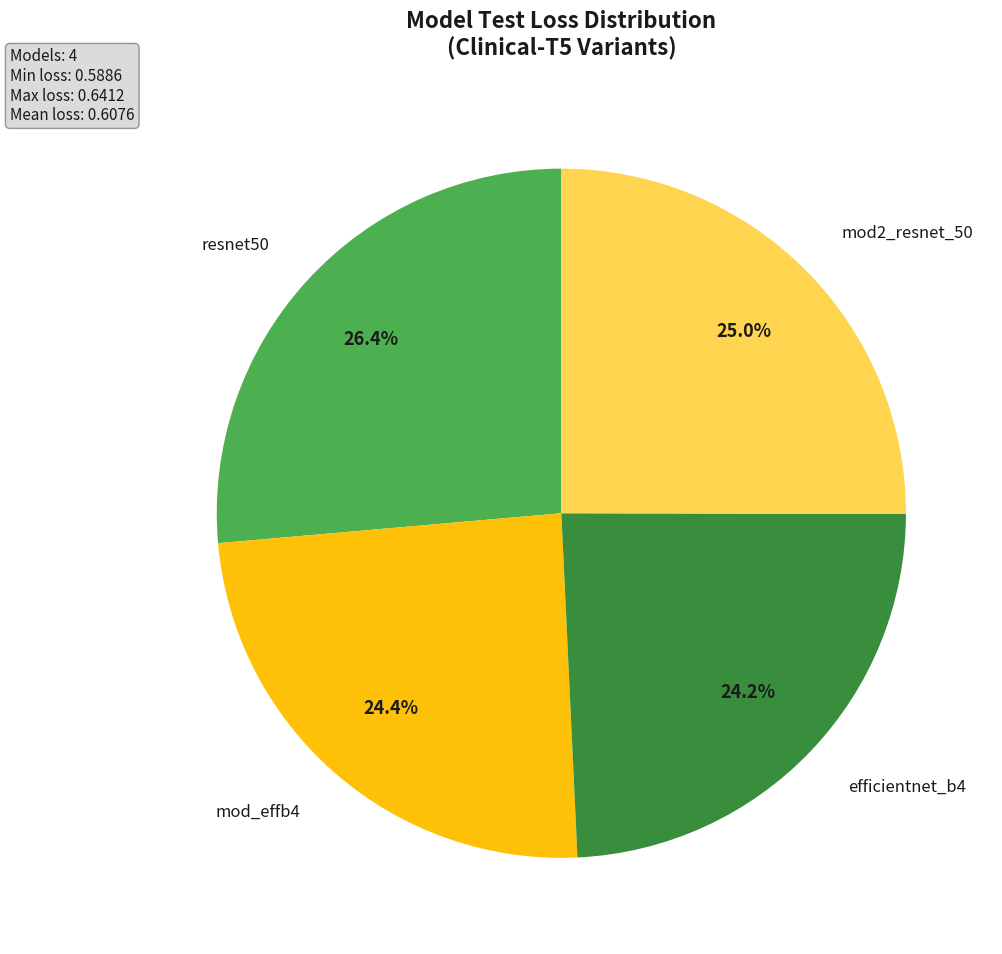

Does any single category account for the majority?

No